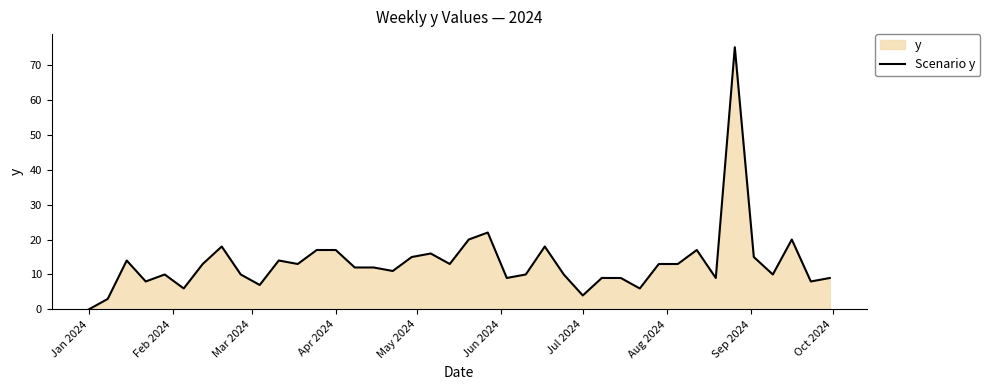

How many data points are less than 12?

19